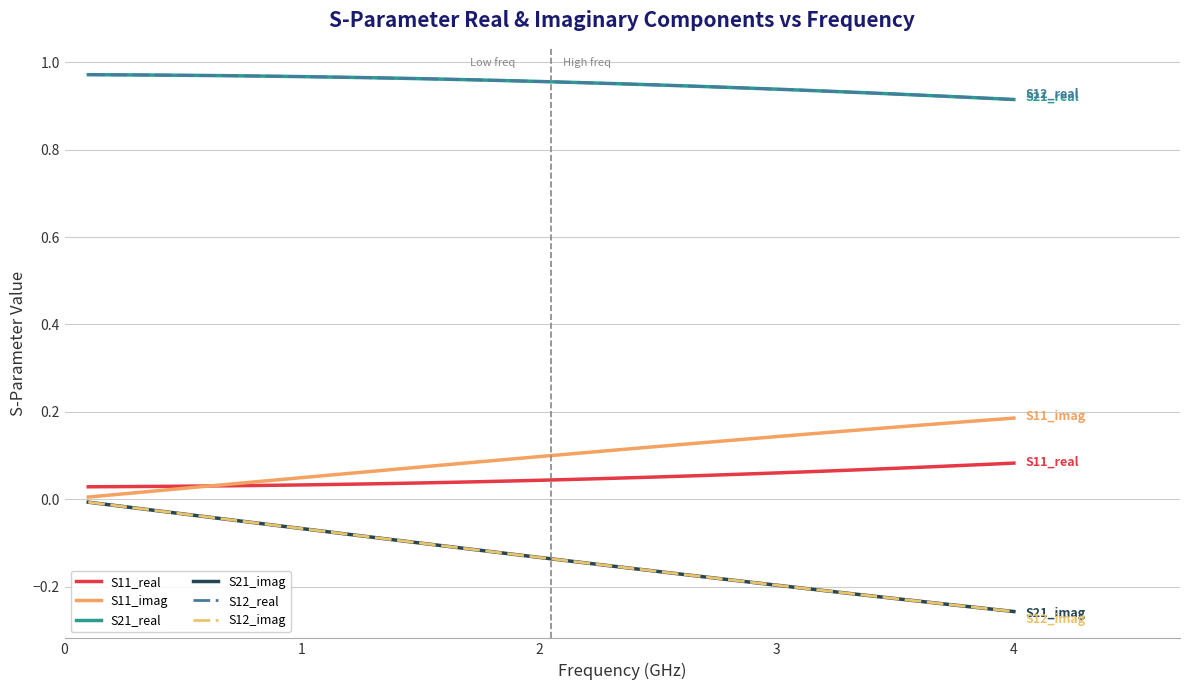

What is the difference between the maximum and second lowest values in the S21_real series?

0.1